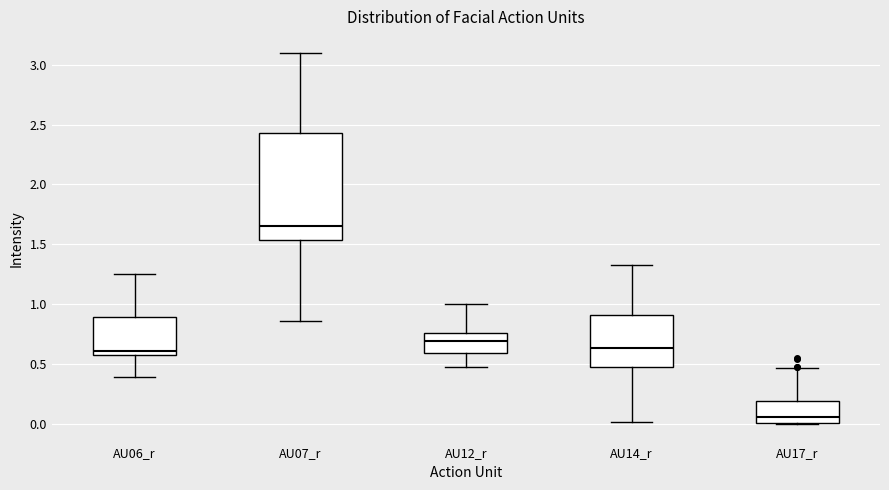

Where is the upper edge of the box for AU06_r on the y-axis? The values are not printed on the chart, so give them approximately, as read against the axis.

0.90